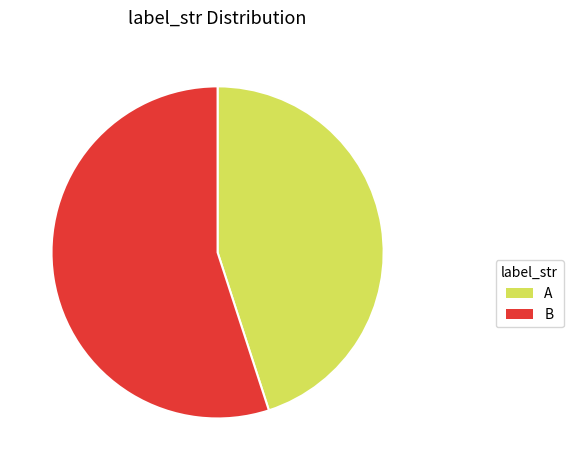

Which slice is the smallest?

A